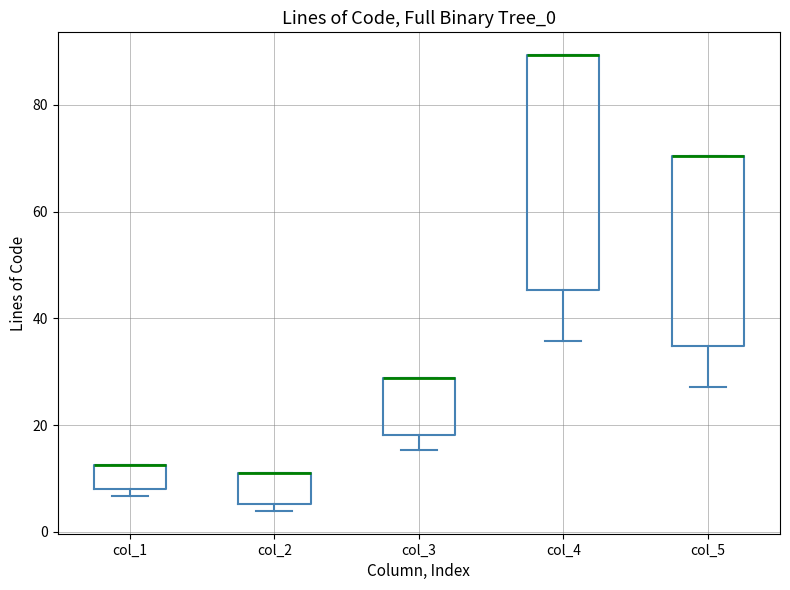

Where is the upper edge of the box for col_3 on the y-axis? The values are not printed on the chart, so give them approximately, as read against the axis.

28